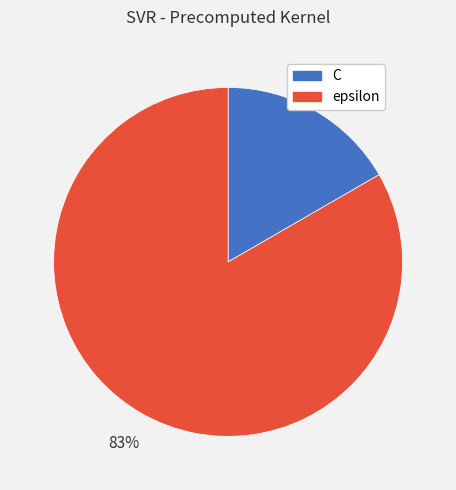

Between C and epsilon, which is larger?

epsilon